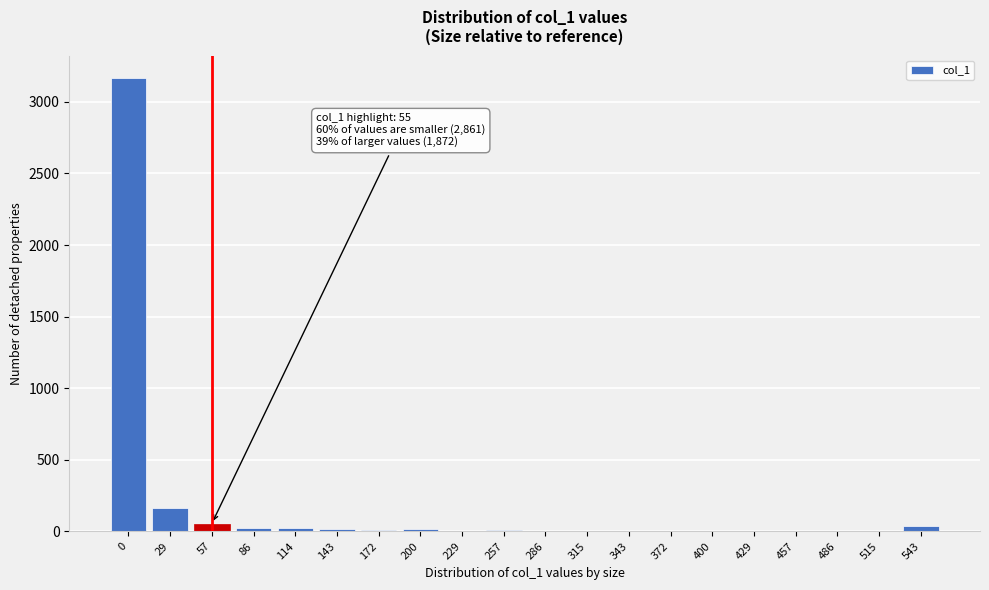

What is the greatest value displayed?

3165